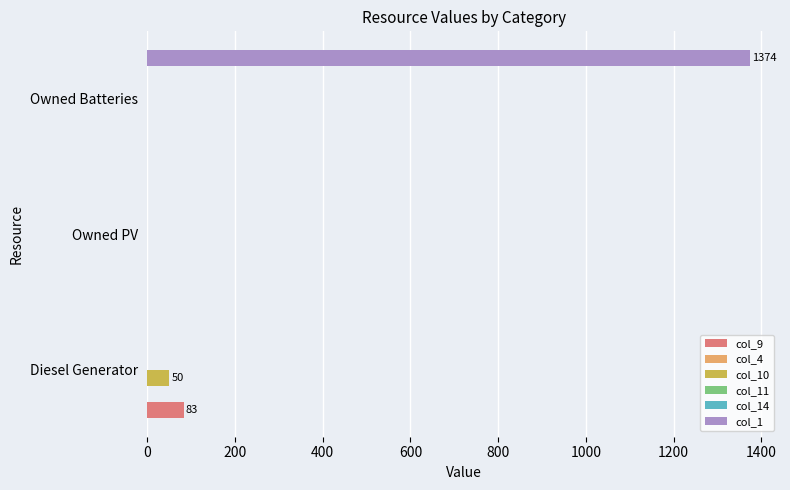

Which series has the largest total across all categories?

col_1